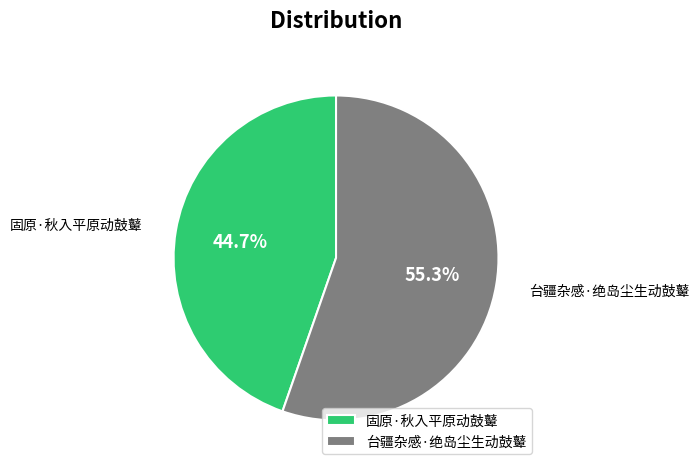

To the nearest percent, what is the combined percentage of 台疆杂感·绝岛尘生动鼓鼙 and 固原·秋入平原动鼓鼙?

100%